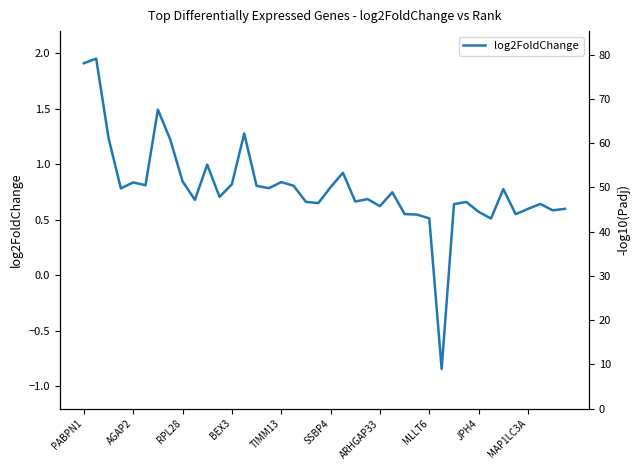

Reading left to right, list all the values displayed in this chart.

log2FoldChange: 1.9	2.0	1.2	0.8	0.8	0.8	1.5	1.2	0.8	0.7	1.0	0.7	0.8	1.3	0.8	0.8	0.8	0.8	0.7	0.7	0.8	0.9	0.7	0.7	0.6	0.7	0.6	0.5	0.5	-0.8	0.6	0.7	0.6	0.5	0.8	0.6	0.6	0.6	0.6	0.6
-log10(Padj): 77.6	64.5	62.8	31.9	27.4	26.9	24.8	24.3	22.4	22.1	21.8	20.4	20.0	19.2	18.8	17.7	17.6	17.3	17.3	17.0	16.5	16.4	15.5	14.9	14.8	14.4	14.3	13.8	13.8	13.7	13.7	13.6	13.6	13.5	13.4	12.8	12.6	12.6	12.5	12.5